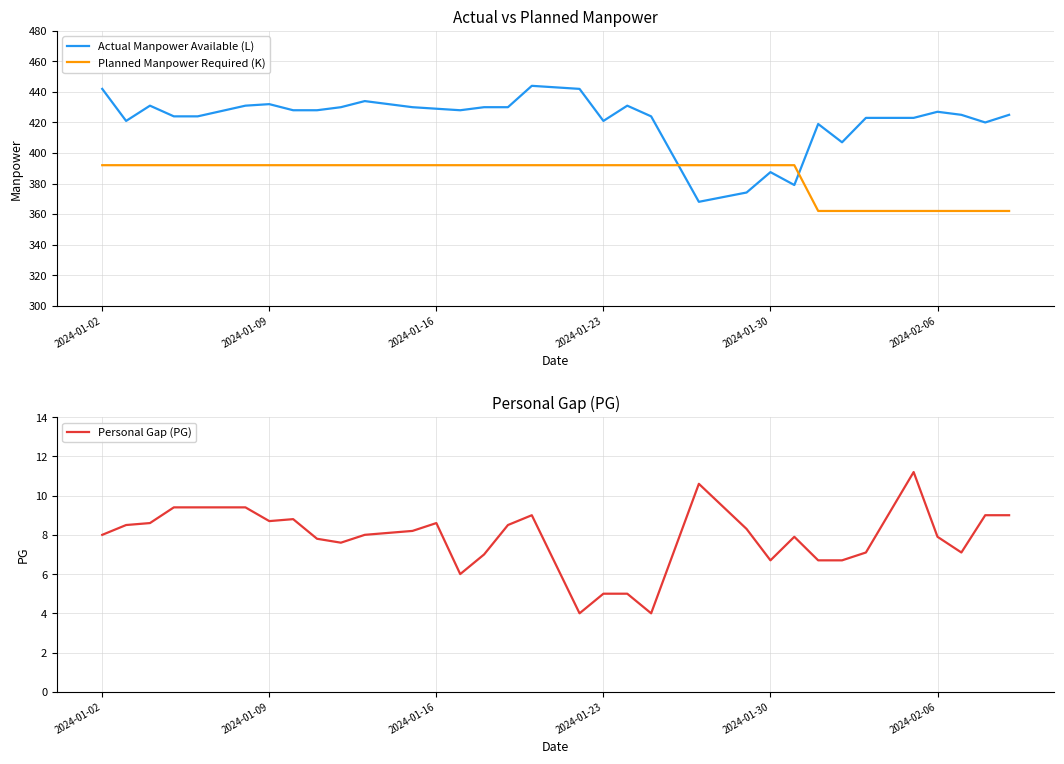

Count the number of categories in the chart.

33